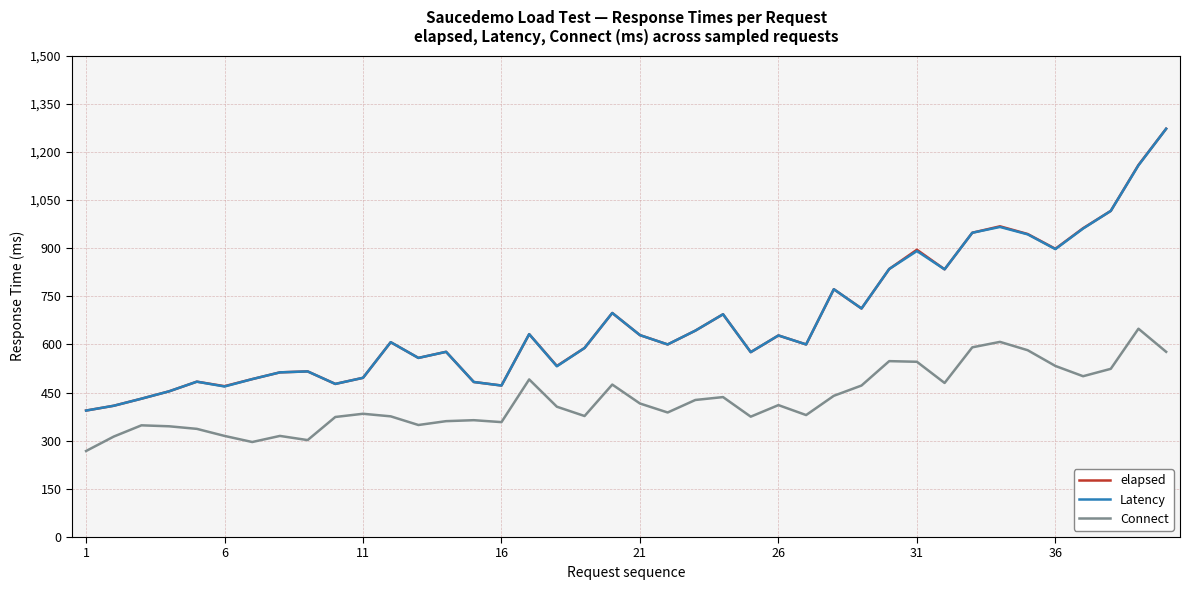

What is the minimum value for elapsed?

394